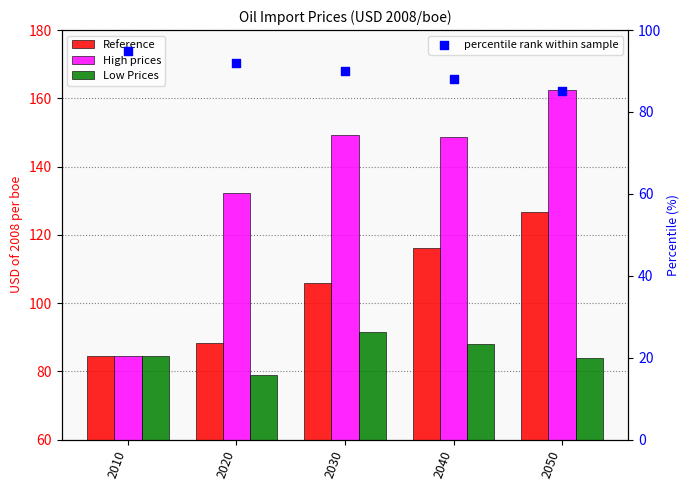

Which series reaches the maximum Y coordinate?

High prices